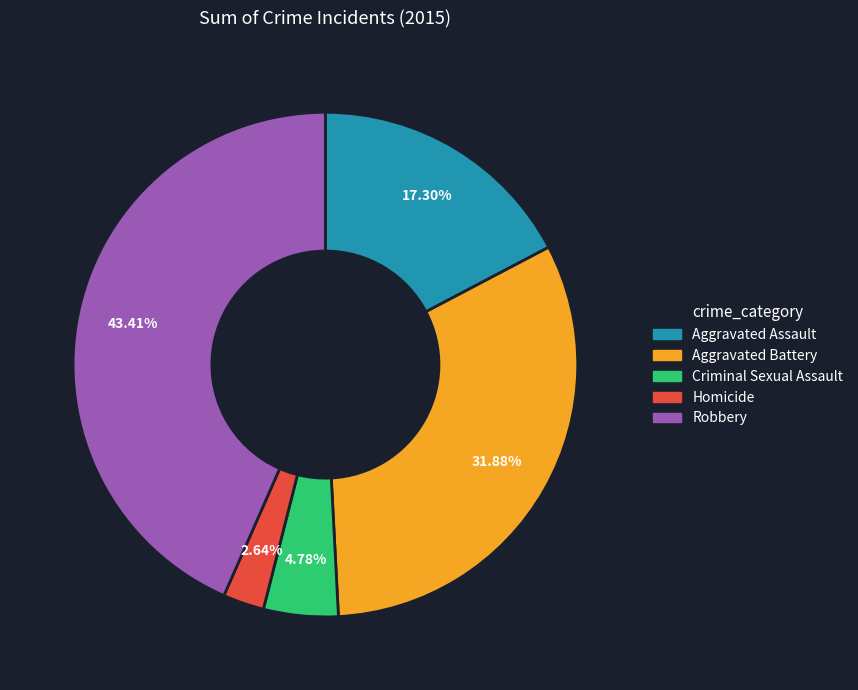

What is the smallest slice in the pie chart?

Homicide